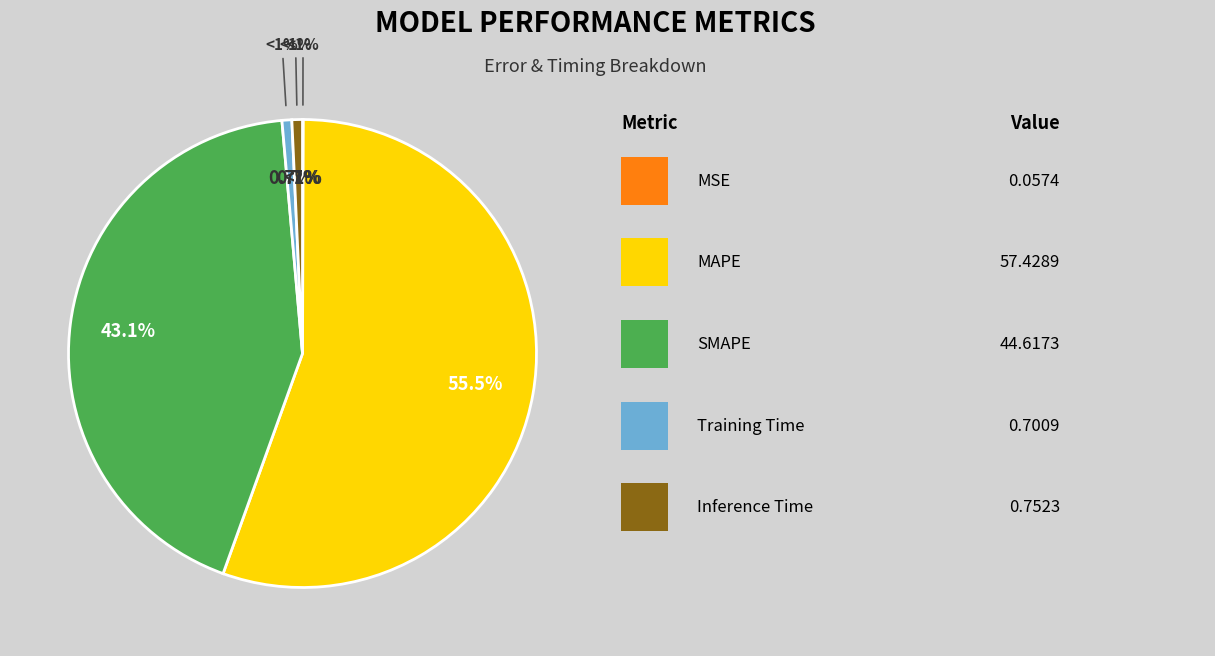

To the nearest percent, what is the average slice percentage?

20%